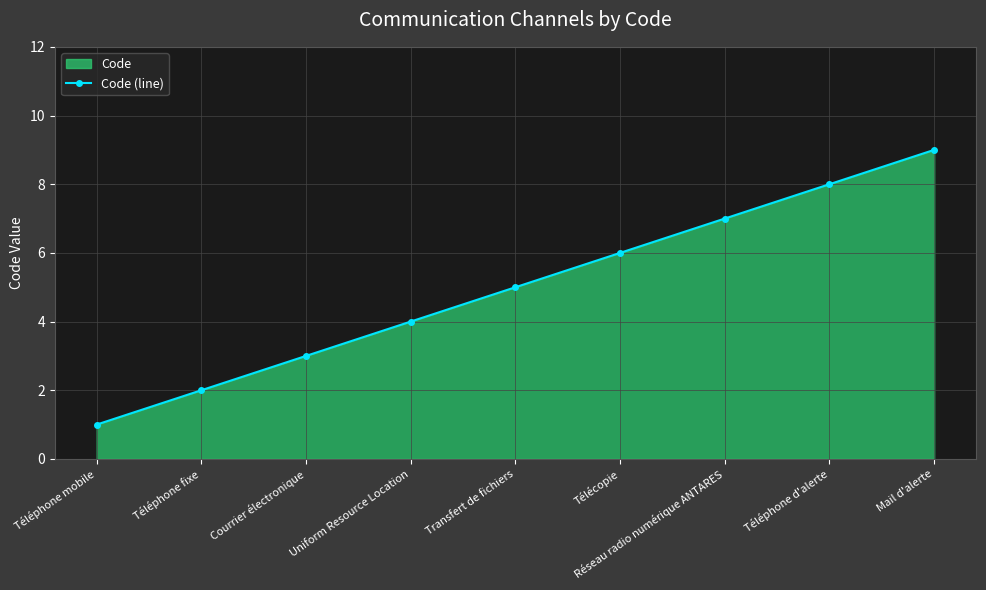

What position from the left is Télécopie?

6